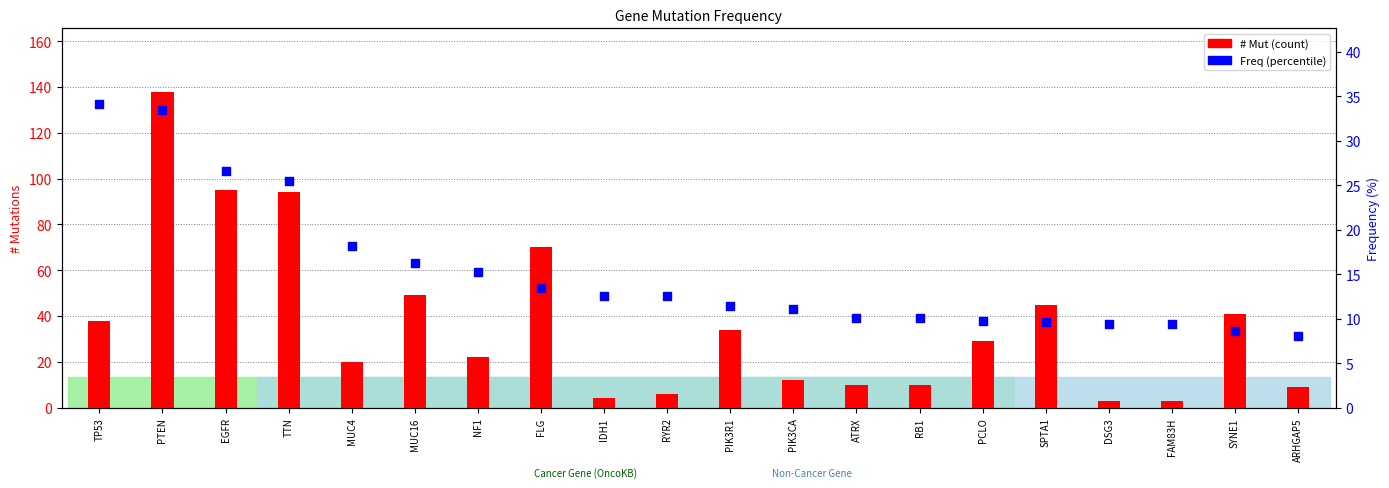

What is the ratio of the value at EGFR to the value at SYNE1?

3.1